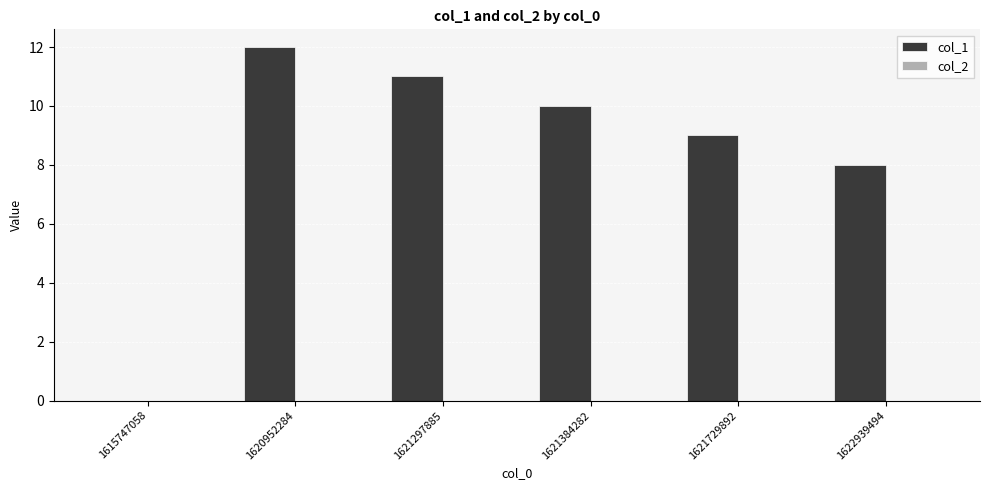

What is the sum of all values?

50